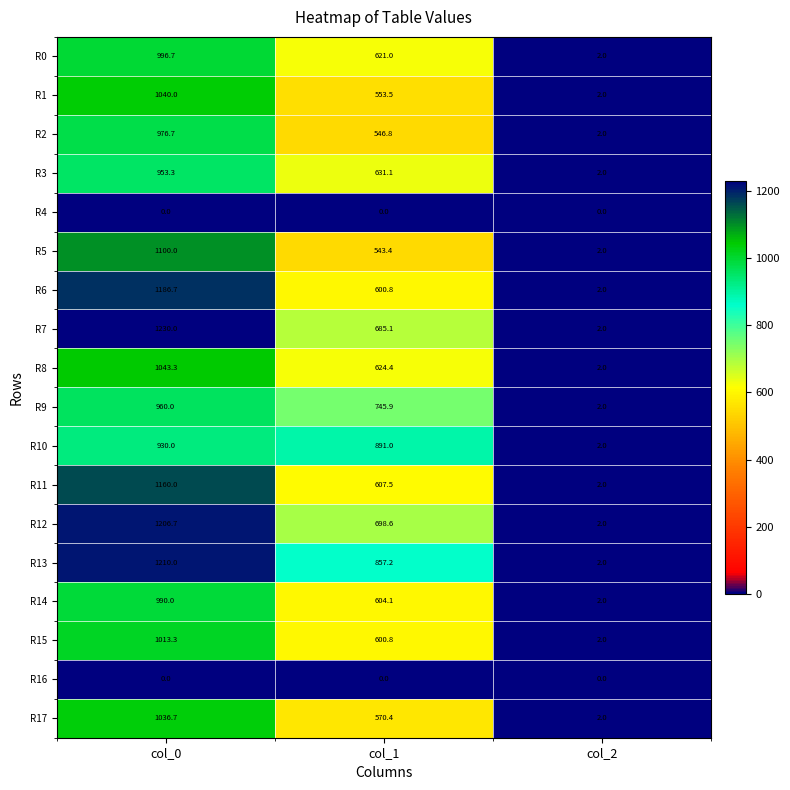

What is the lowest value of the R6 series?

2.0